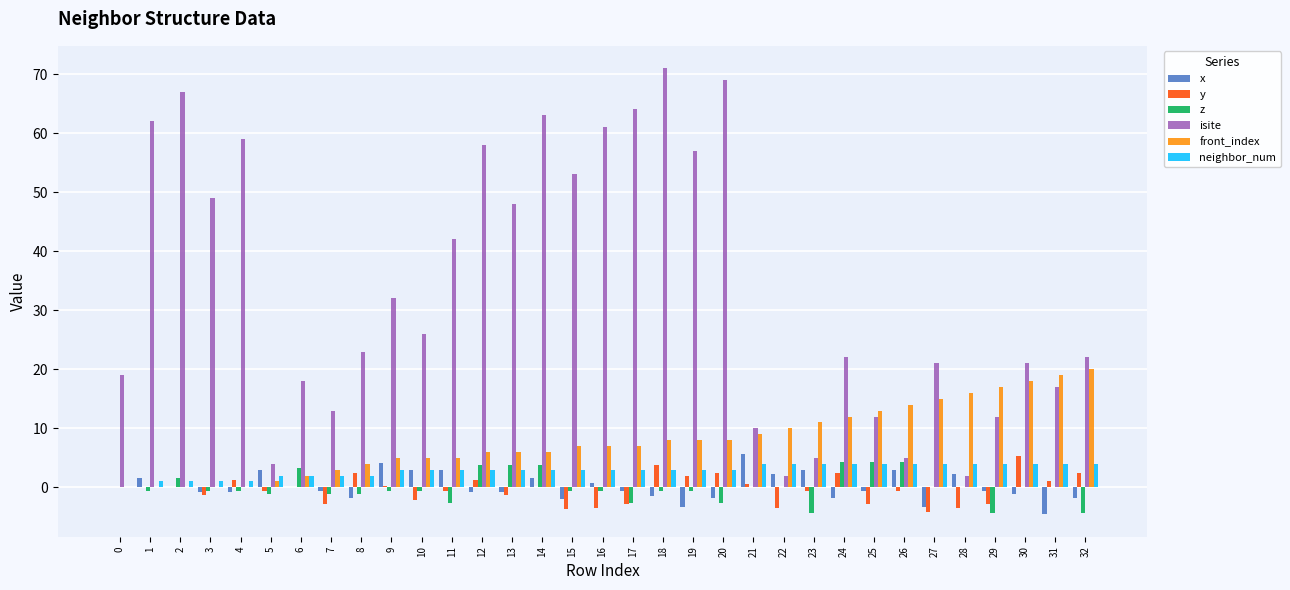

What are all the series names shown in the legend?

x, y, z, isite, front_index, neighbor_num